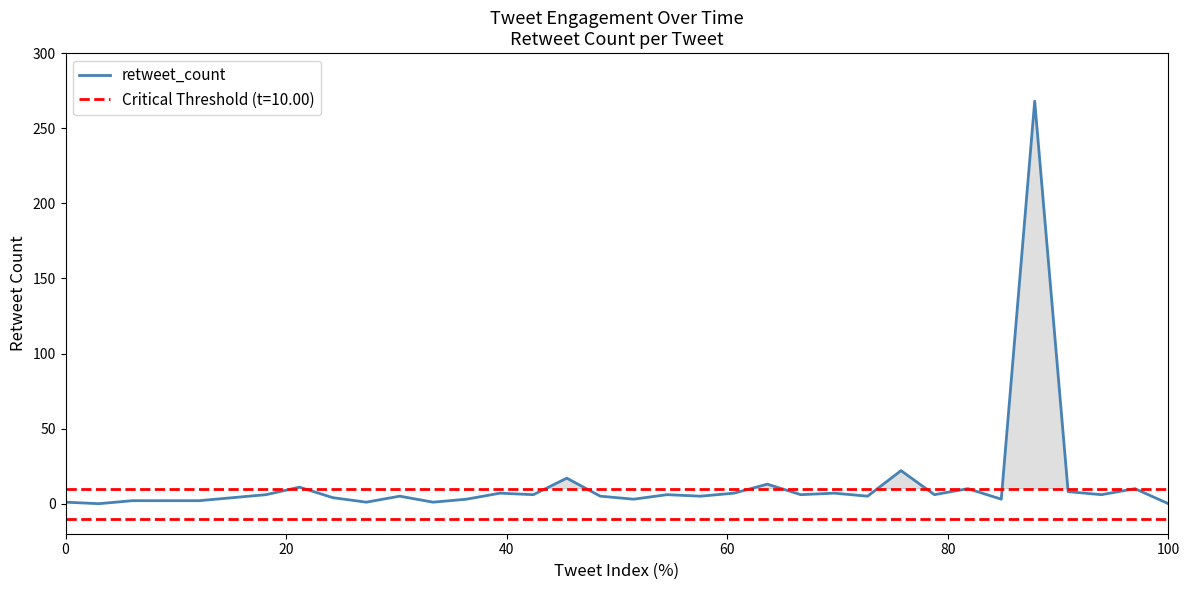

Reading left to right, transcribe all the data shown in this chart.

1	0	2	2	2	4	6	11	4	1	5	1	3	7	6	17	5	3	6	5	7	13	6	7	5	22	6	10	3	268	8	6	10	0